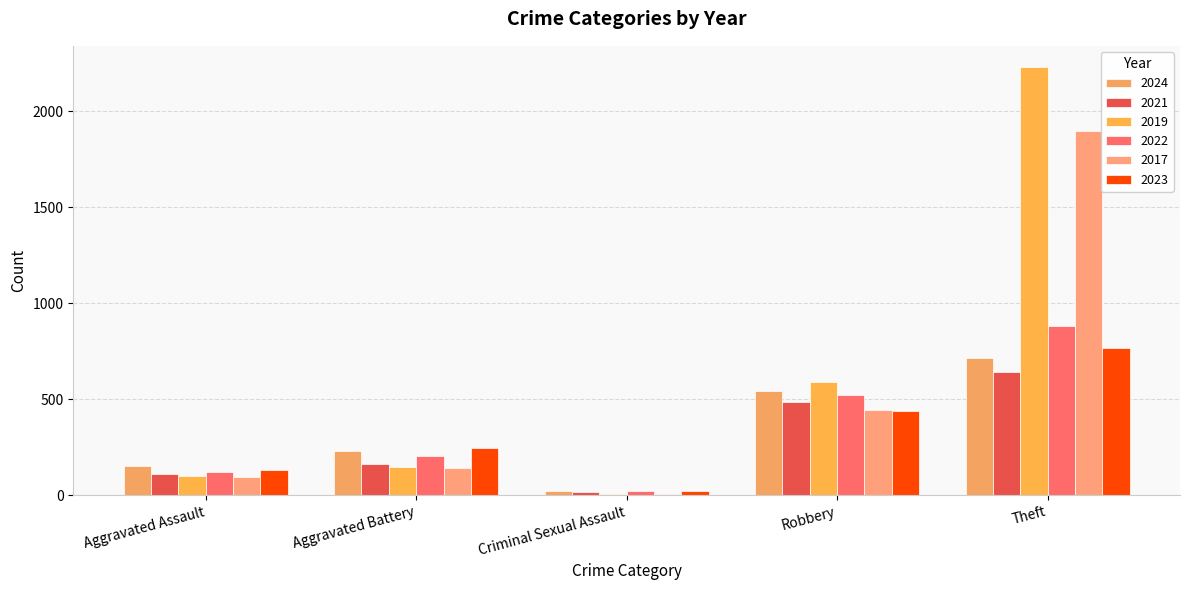

Rank the series by their maximum value, from highest to lowest.

2019, 2017, 2022, 2023, 2024, 2021